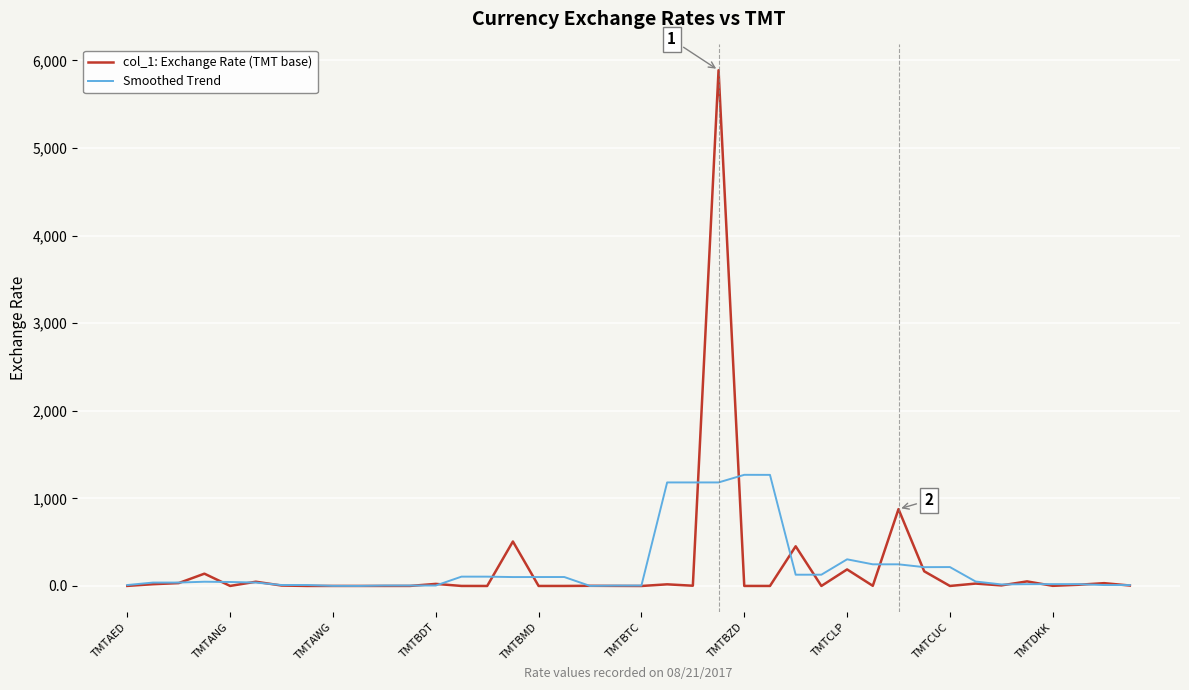

What are all the series names shown in the legend?

col_1: Exchange Rate (TMT base), Smoothed Trend